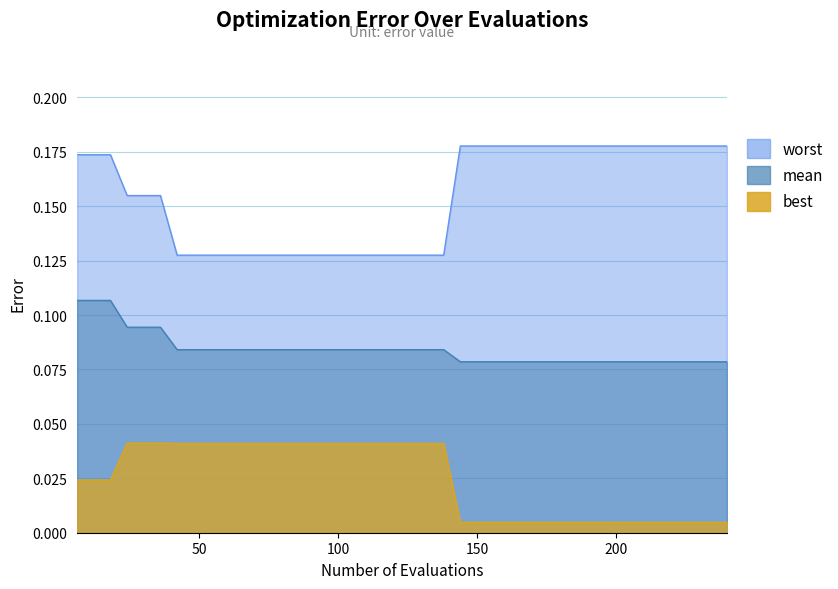

True or false: worst and best intersect in this chart.

False